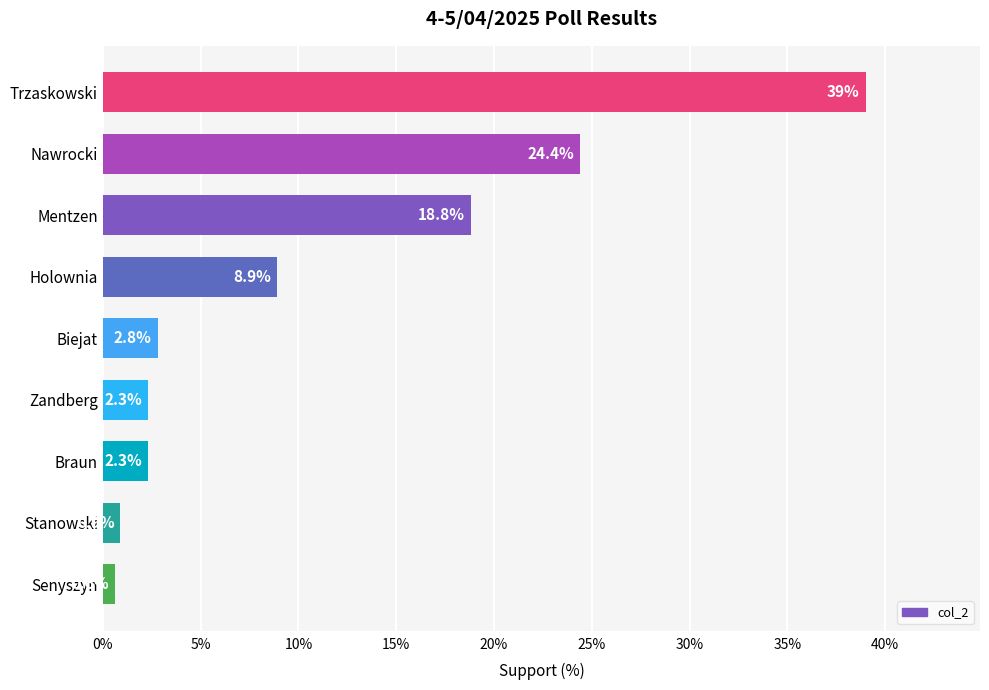

What is the average value?

11.1